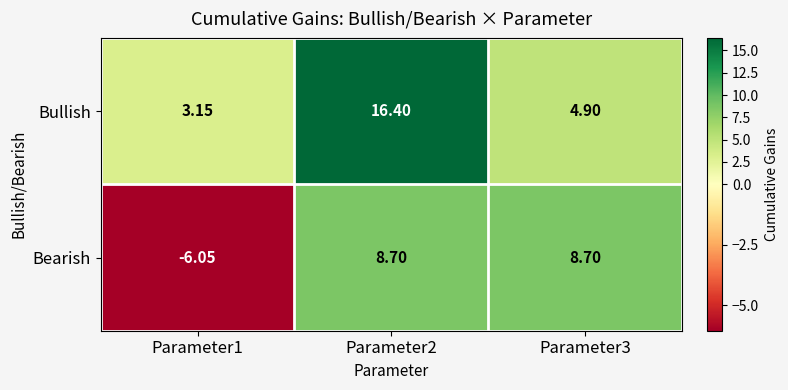

List the series in order of their peak value, lowest first.

Bearish, Bullish